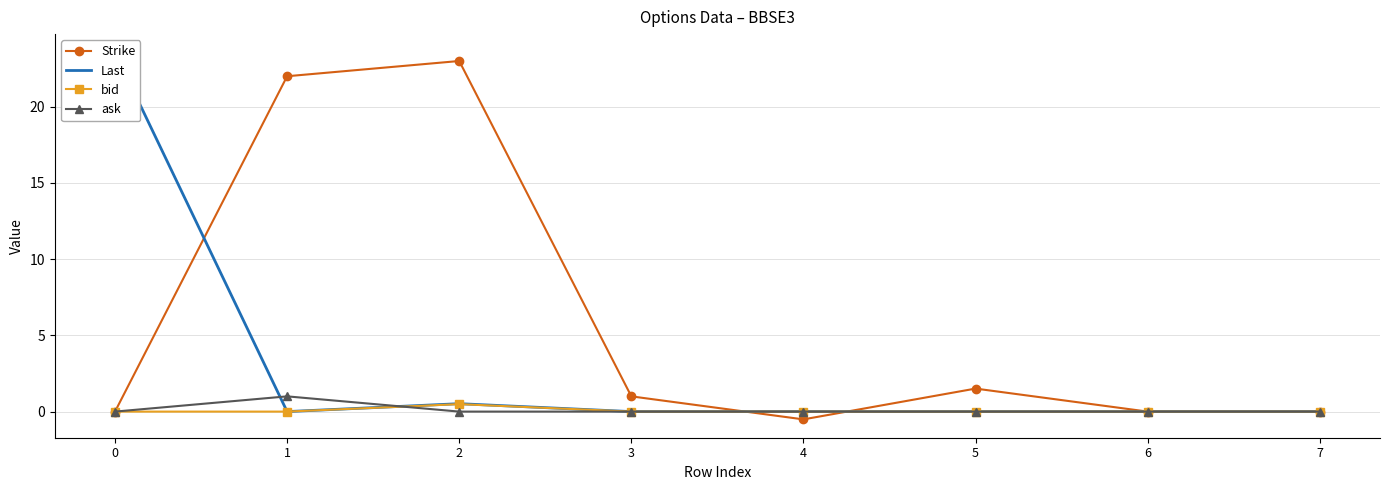

What is the difference between the Last values at 0 and 1?

23.6